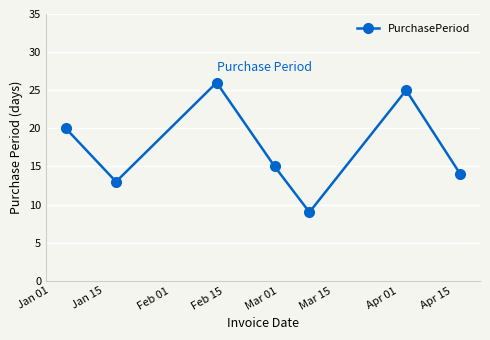

Reading left to right, what are all the values shown in this chart?

20	13	26	15	9	25	14